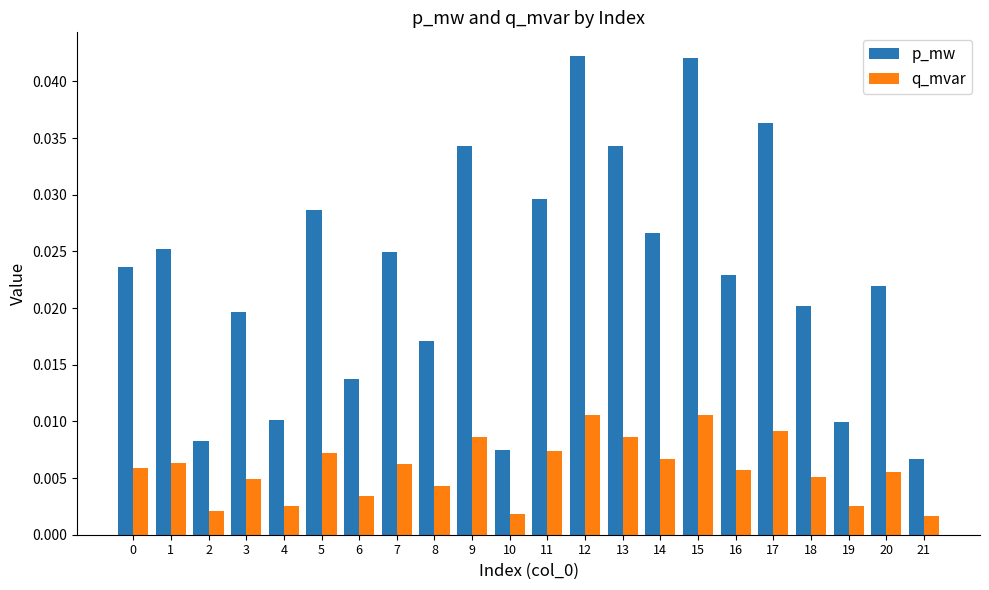

Which series has the widest spread of values?

p_mw